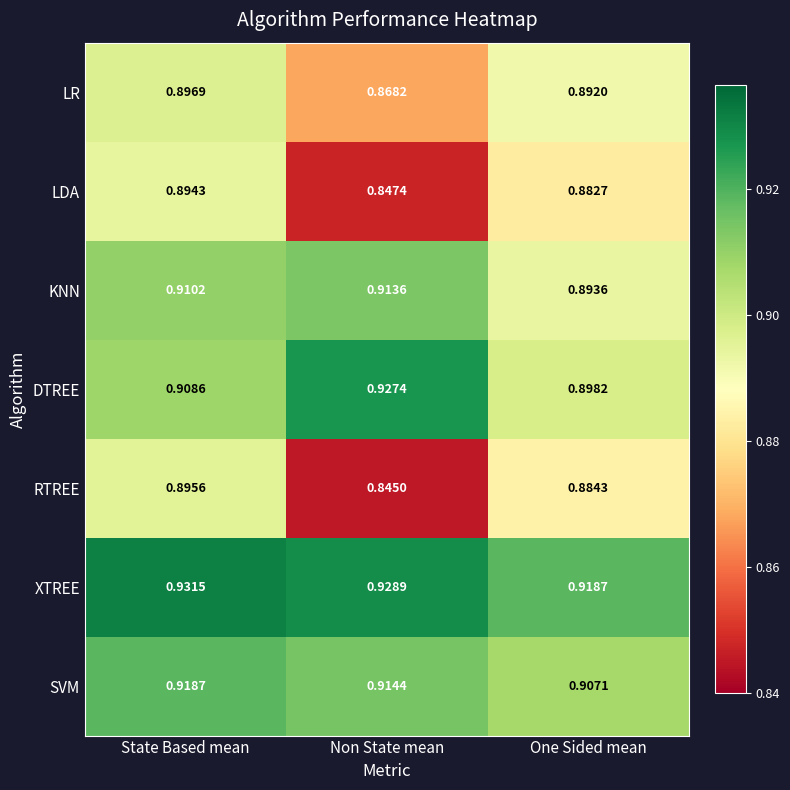

At how many categories does at least one series exceed 0?

3